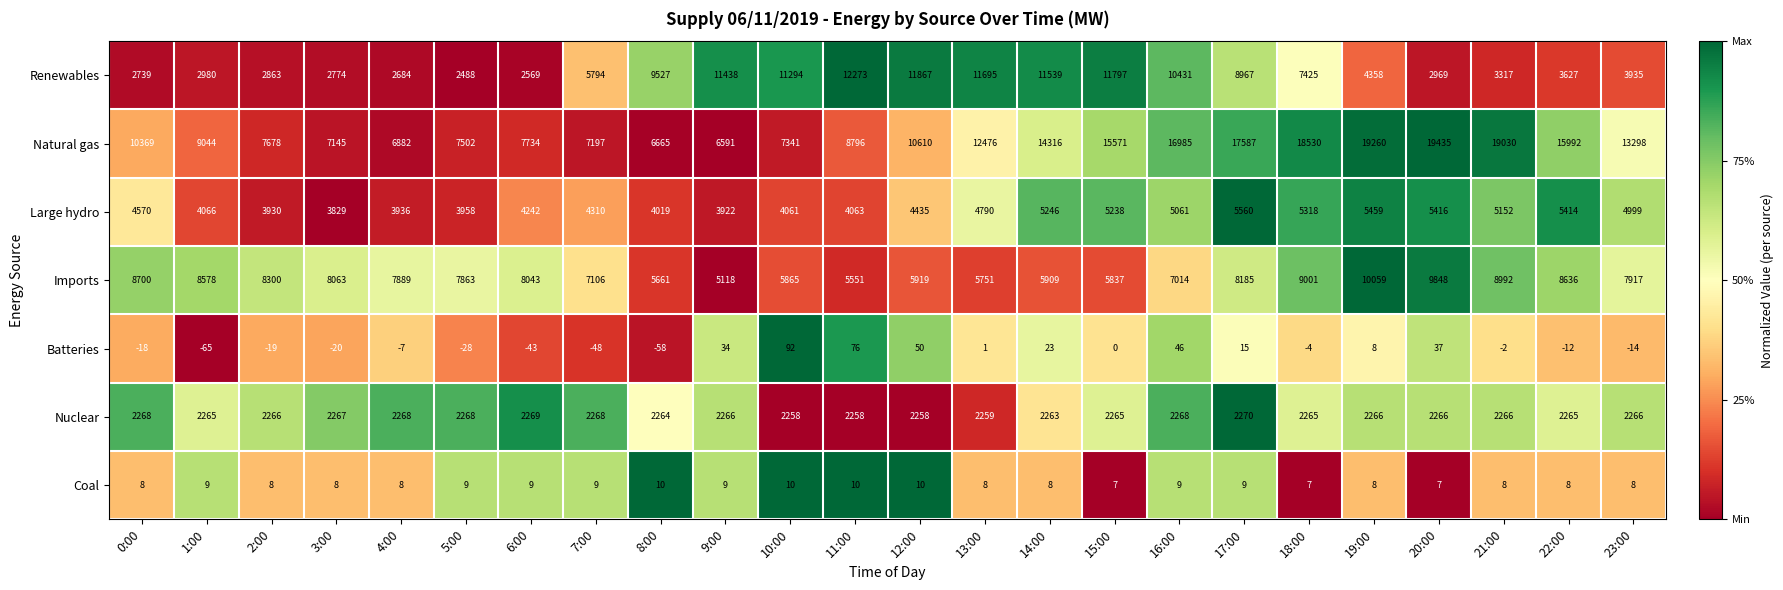

Where is Batteries nearest to the value 13?

17:00